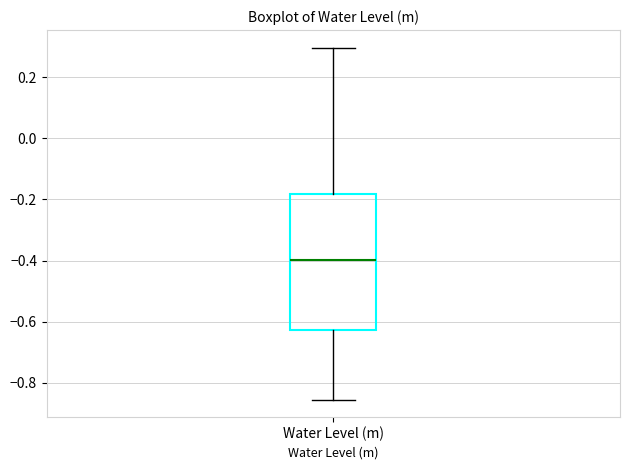

Read this box plot against the y-axis: the position of the median line, the range covered by the box, and the ends of both whiskers. The values are not printed on the chart, so give them approximately, as read against the axis.

median -0.40, box -0.62 to -0.18, whiskers -0.86 to 0.30